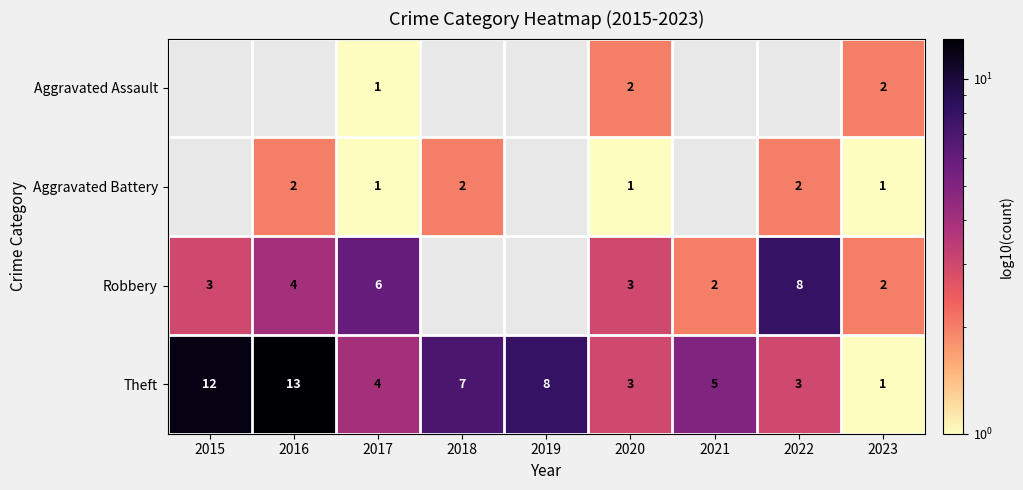

Is it true that Theft equals 9.1 at 2016?

False